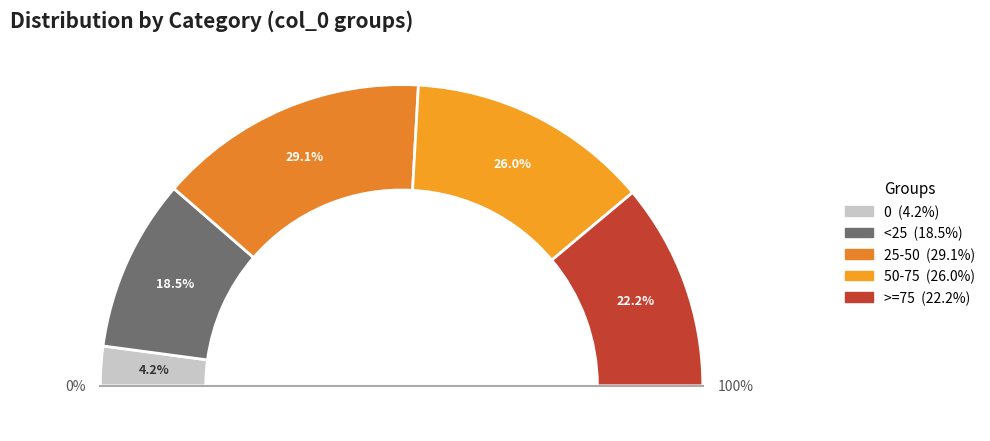

How many slices are in this pie chart?

5